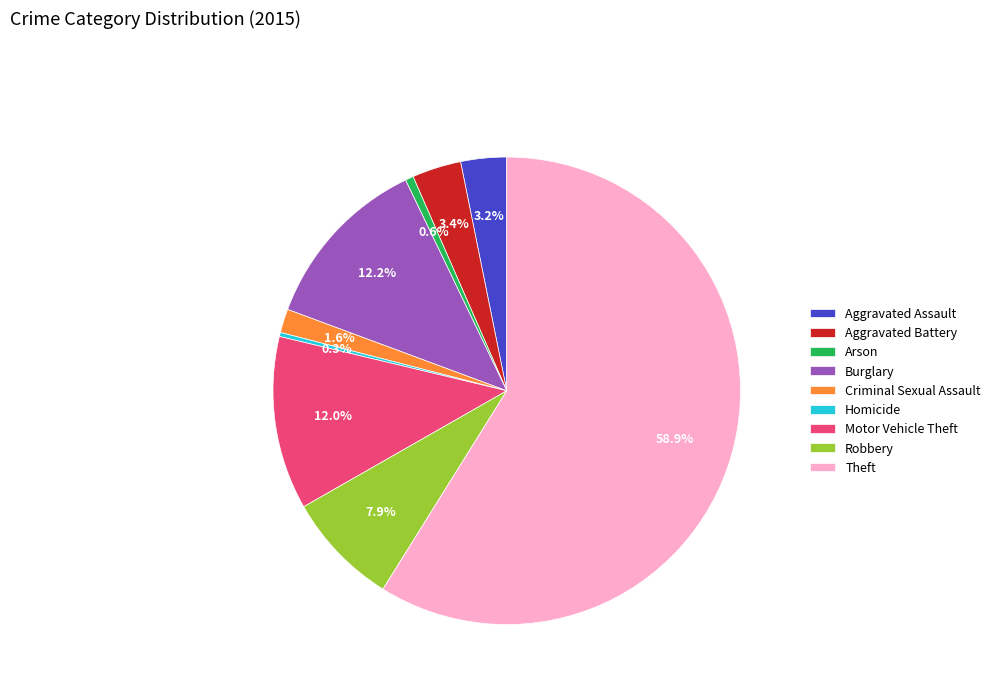

Which category has the biggest portion of the pie?

Theft